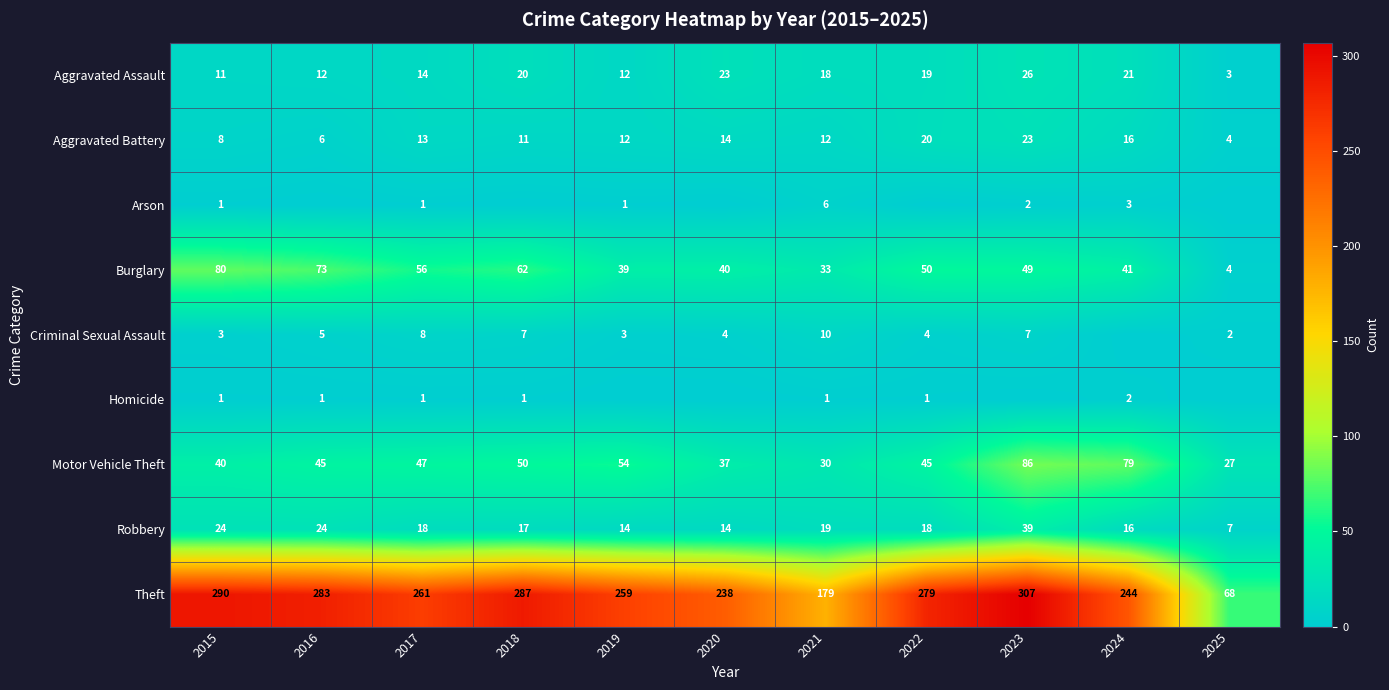

Count the number of categories in the chart.

11